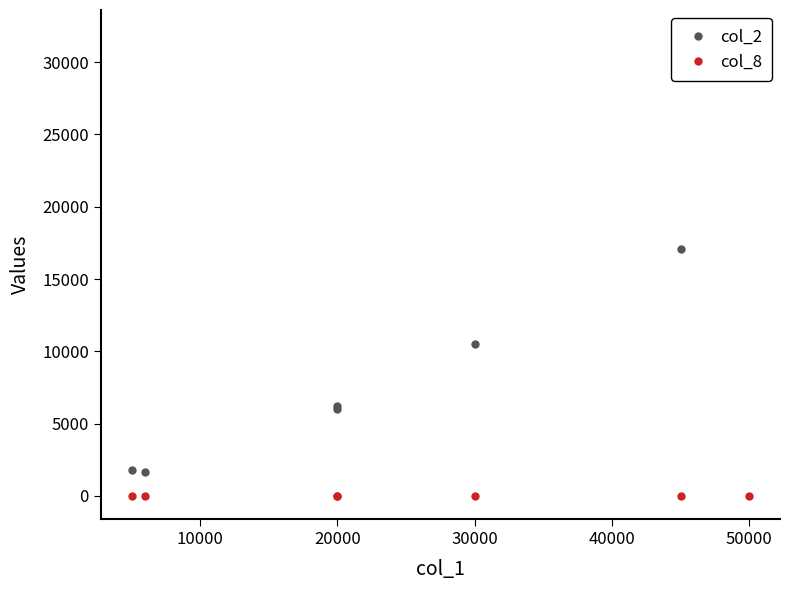

How many categories are shown in the chart?

7